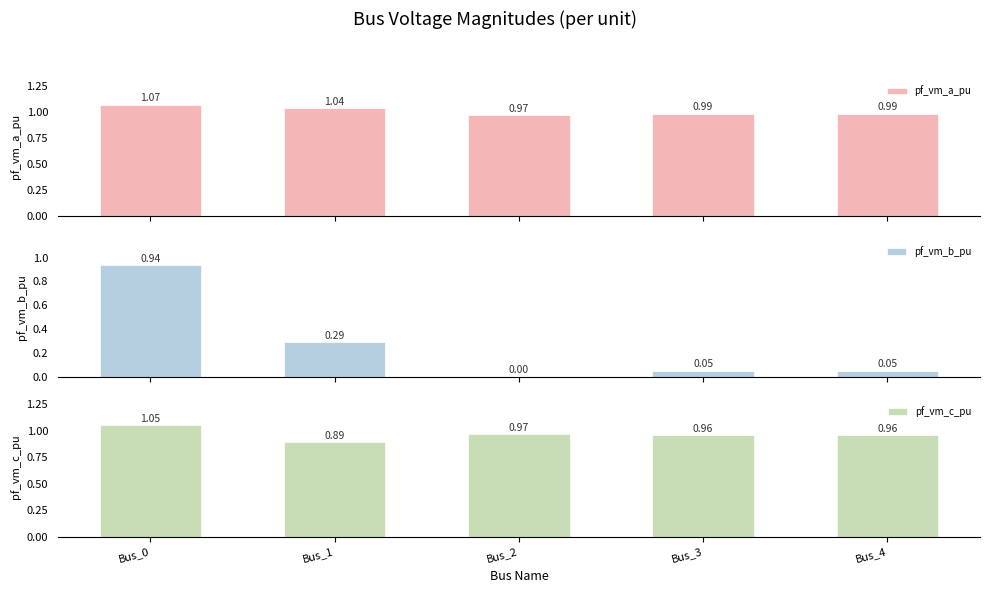

The pf_vm_b_pu series shows 0.5 at Bus_1. True or false?

False